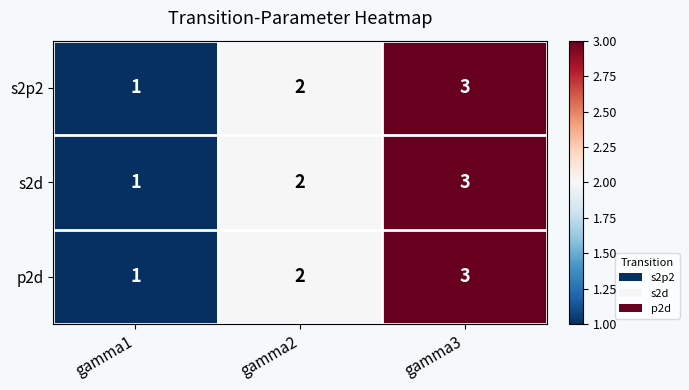

Rank the categories by p2d value from highest to lowest.

gamma3, gamma2, gamma1